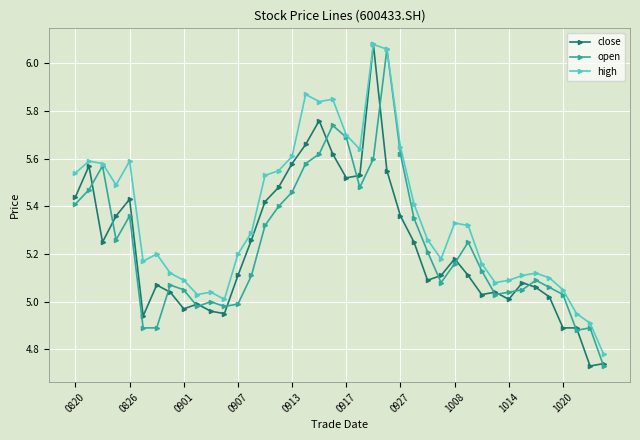

Which series has the largest range (max minus min)?

close